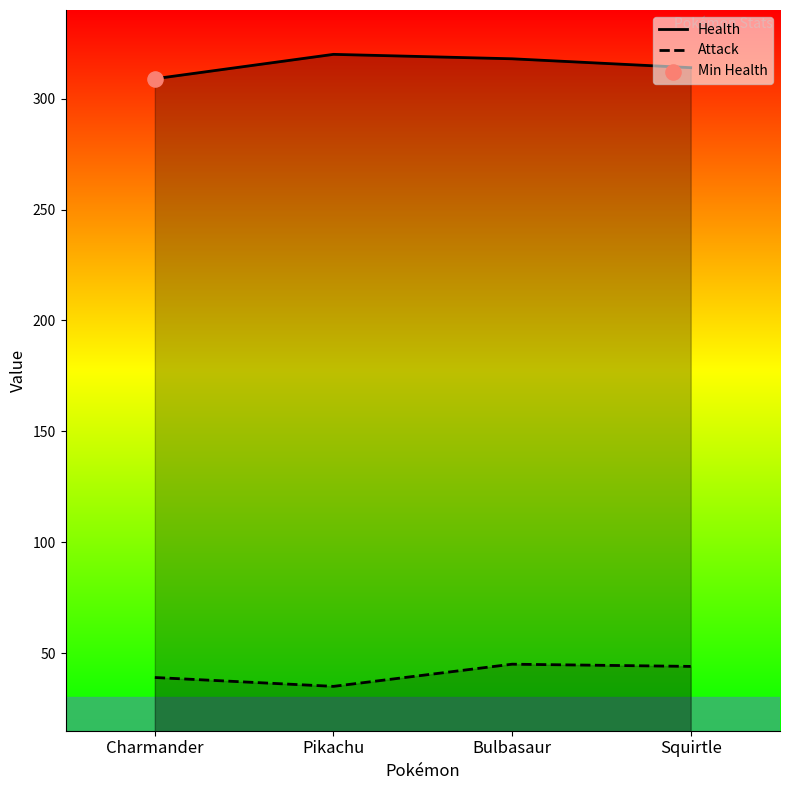

Which series has the largest total across all categories?

Health